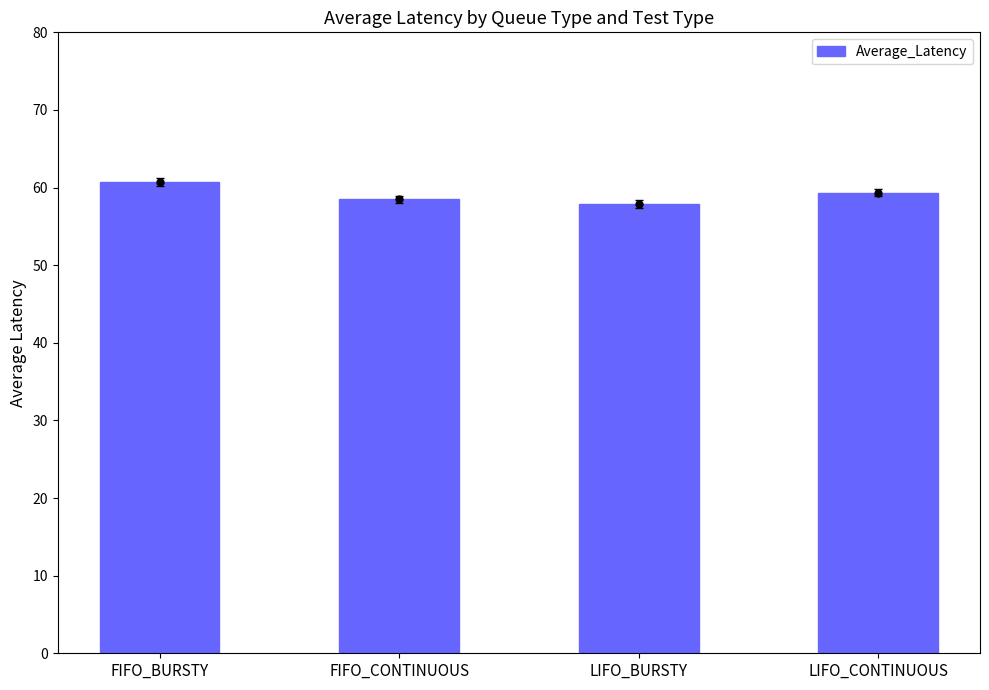

What is the average value?

59.1